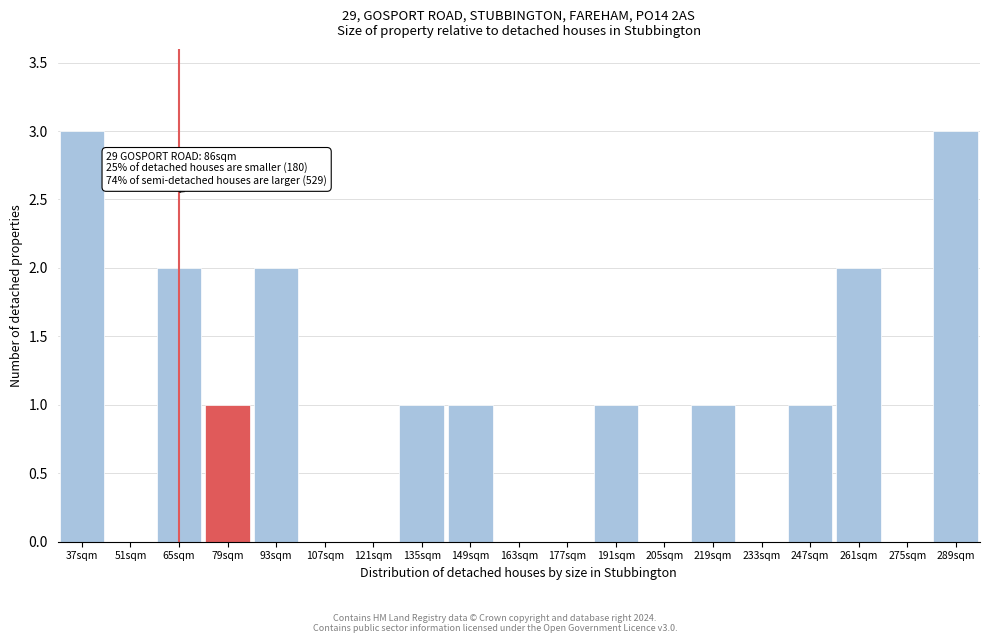

Reading left to right, extract all data points from this chart.

37sqm=3	51sqm=0	65sqm=2	79sqm=1	93sqm=2	107sqm=0	121sqm=0	135sqm=1	149sqm=1	163sqm=0	177sqm=0	191sqm=1	205sqm=0	219sqm=1	233sqm=0	247sqm=1	261sqm=2	275sqm=0	289sqm=3